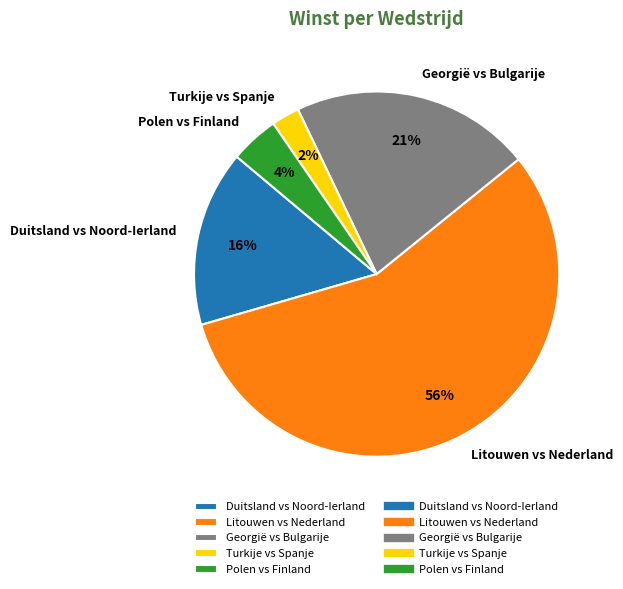

Rank the categories by value from lowest to highest.

Turkije vs Spanje, Polen vs Finland, Duitsland vs Noord-Ierland, Georgië vs Bulgarije, Litouwen vs Nederland